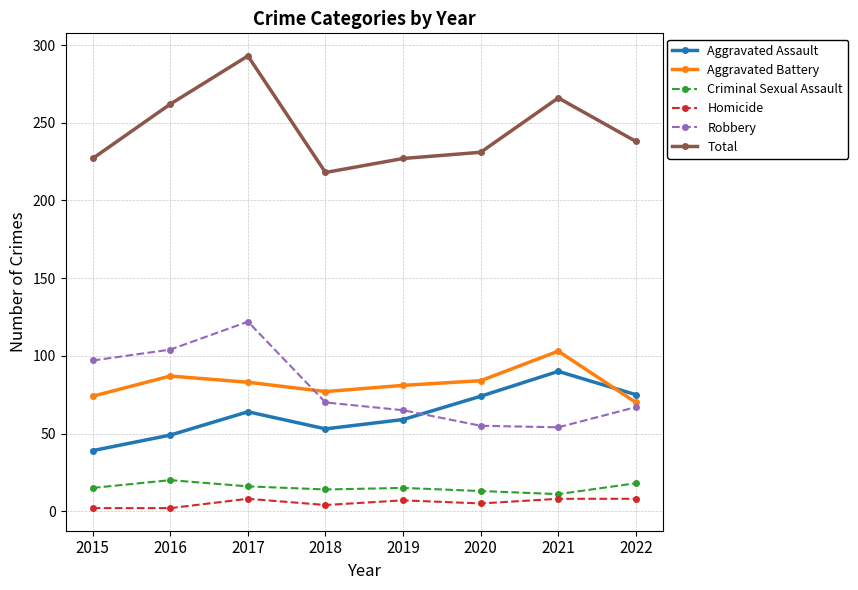

At which category is the sum across all series the highest?

2017